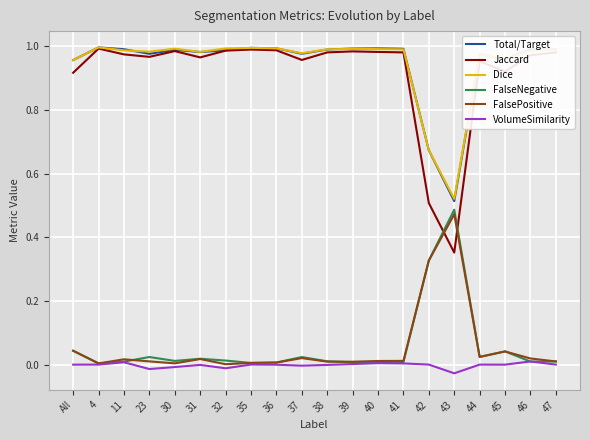

Is it true that Dice equals 1.3 at 11?

False